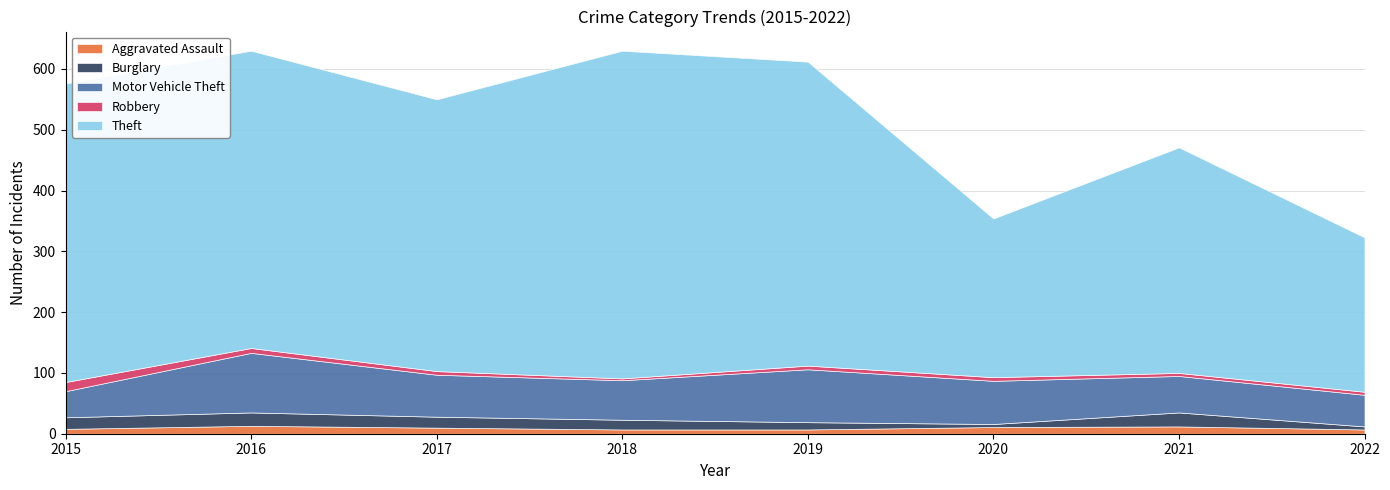

Which has a higher value, 2015 or 2019?

2015